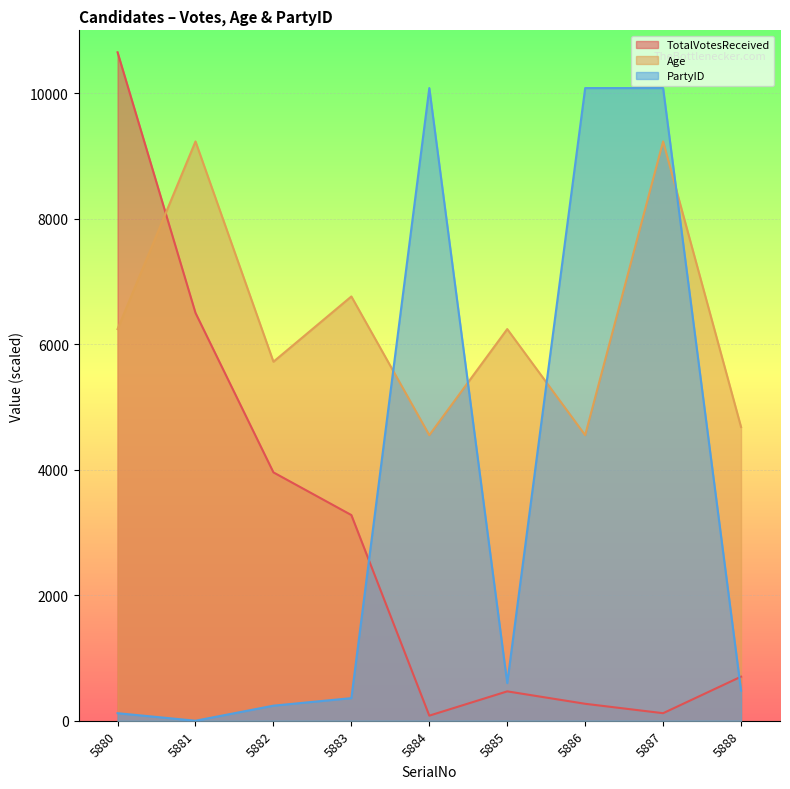

At how many categories does at least one series exceed 10179?

1